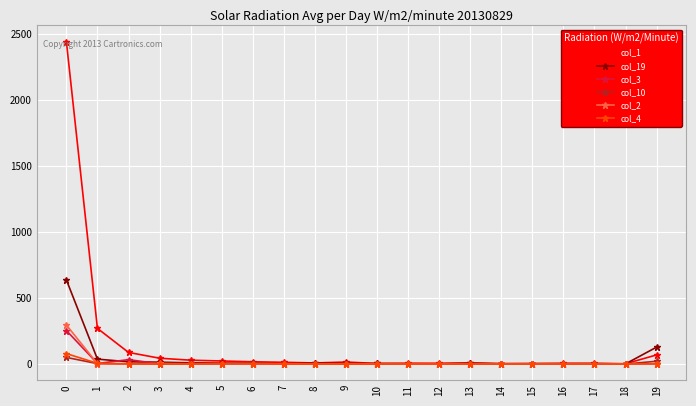

Which series has the widest spread of values?

col_1